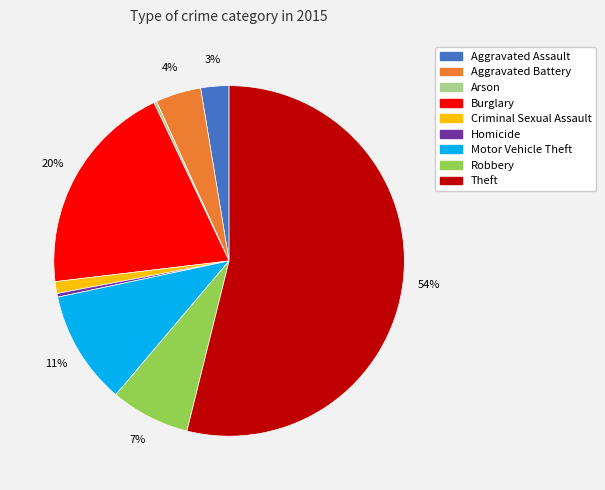

To the nearest percent, what is the combined percentage of Motor Vehicle Theft and Robbery?

18%